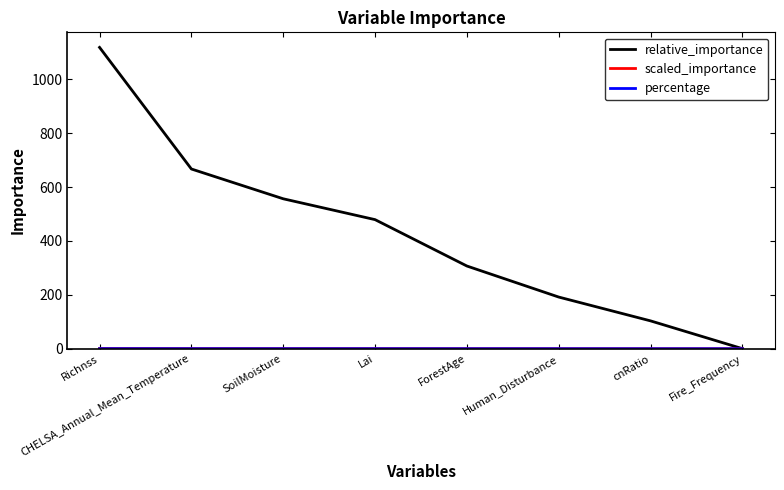

True or false: relative_importance has a value of 479.2 at Lai.

True